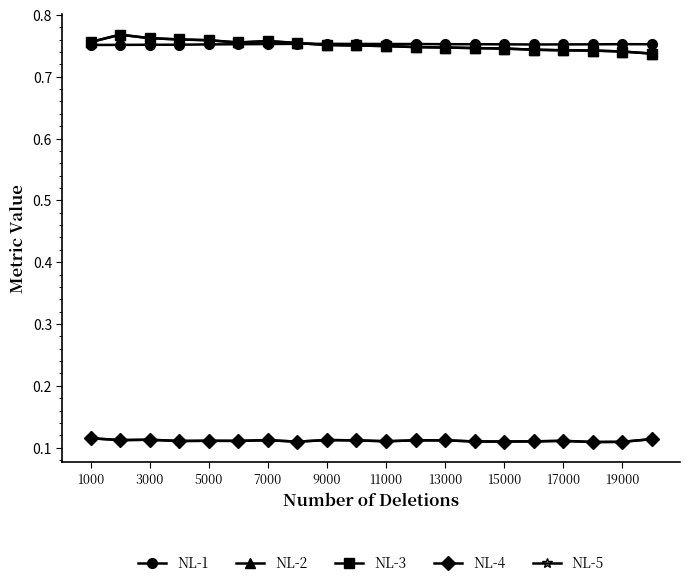

Is this an area chart (filled region under the line)?

No